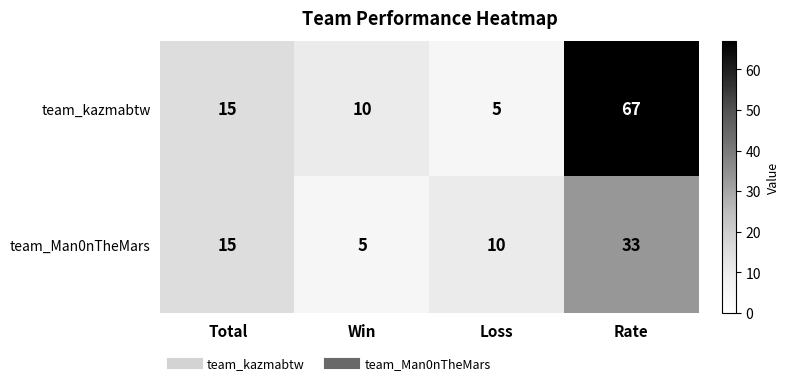

Which series changed the most between Win and Rate?

team_kazmabtw